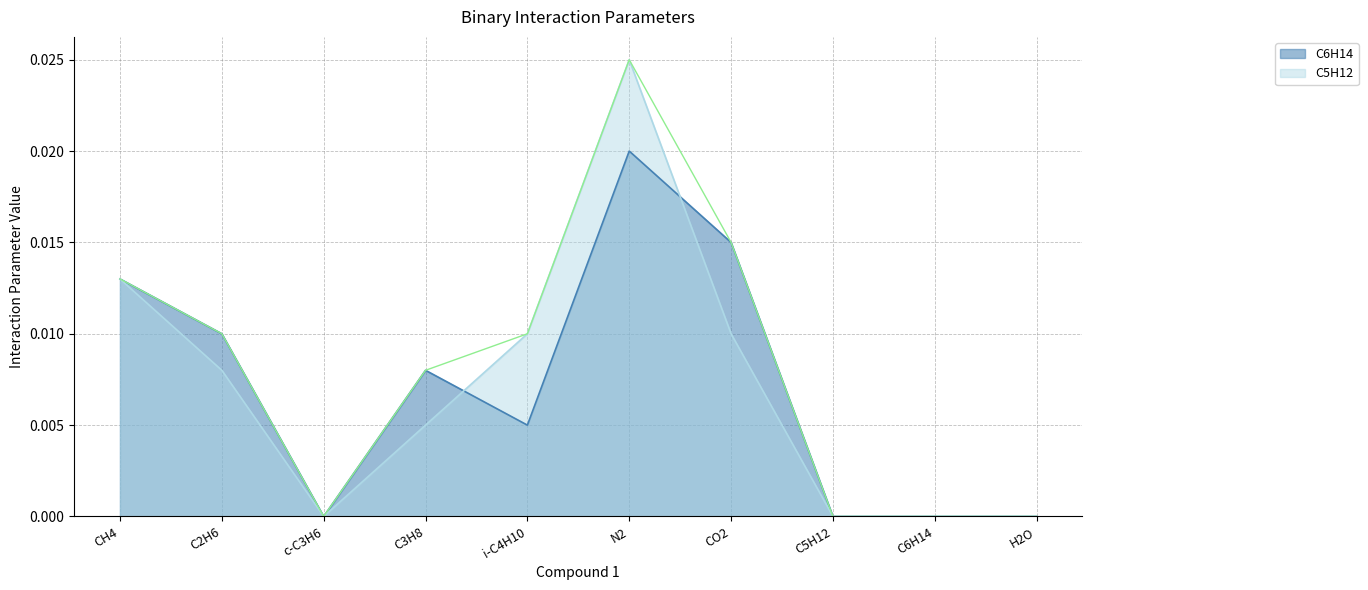

Which has a higher value, CO2 or C2H6?

CO2